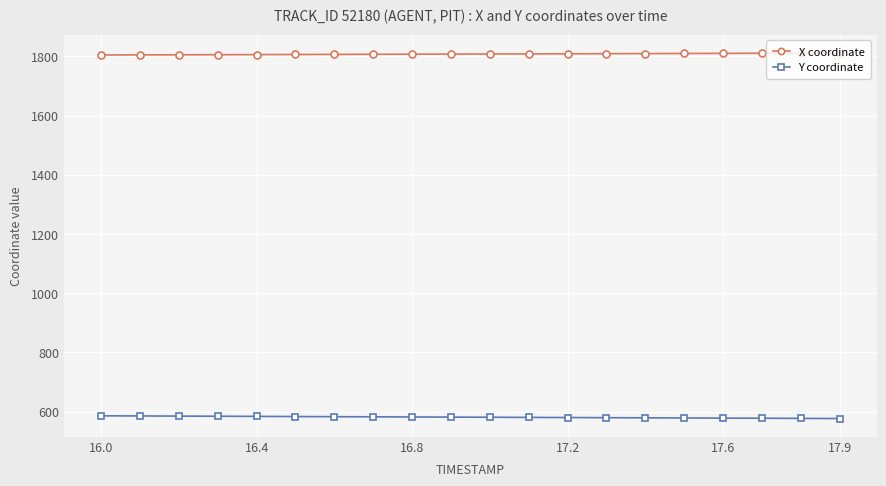

What is the average value of the Y coordinate series?

581.0